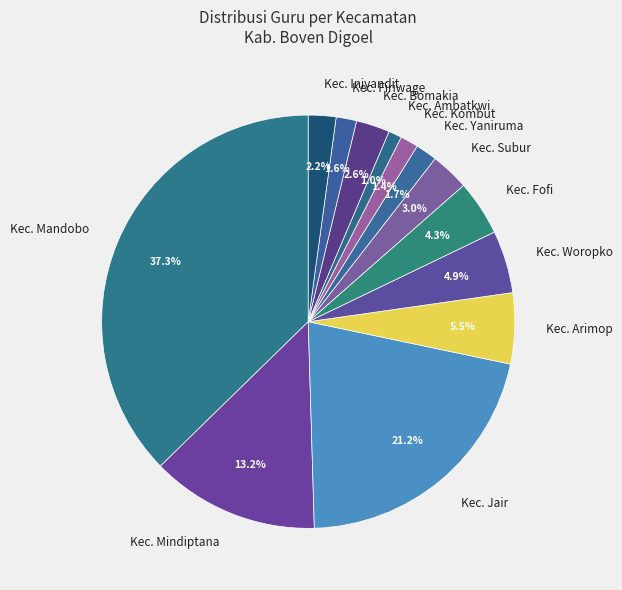

How many segments does this pie chart have?

13